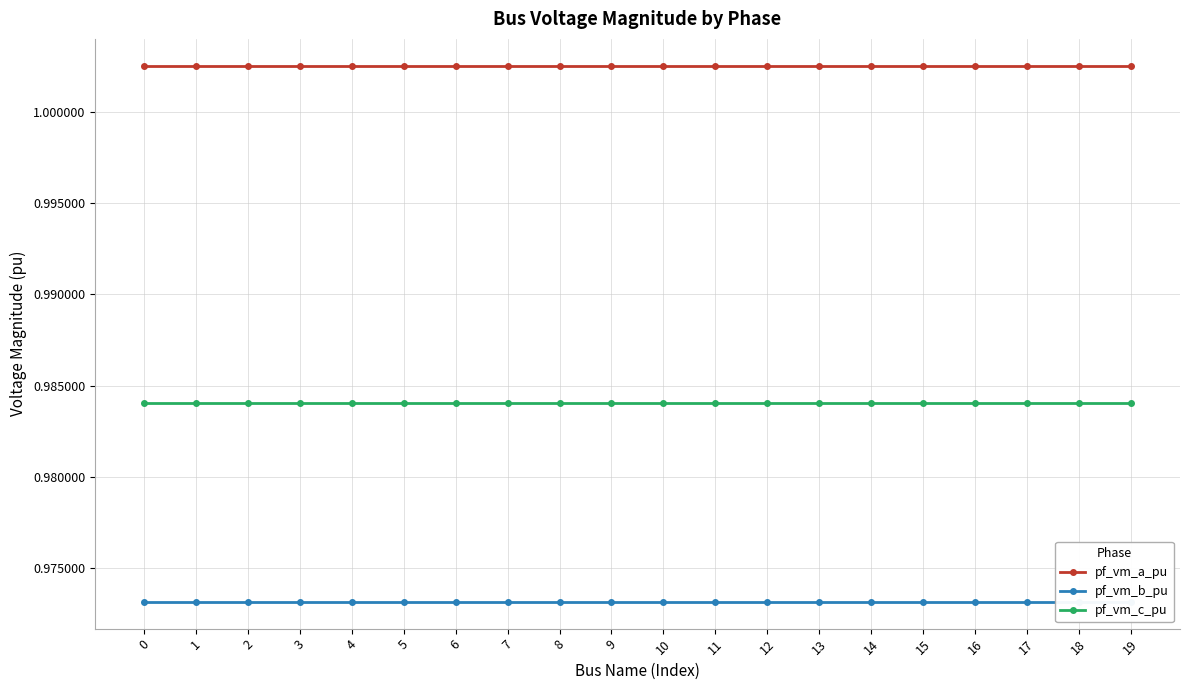

True or false: pf_vm_c_pu has a value of 1.7 at 4.

False